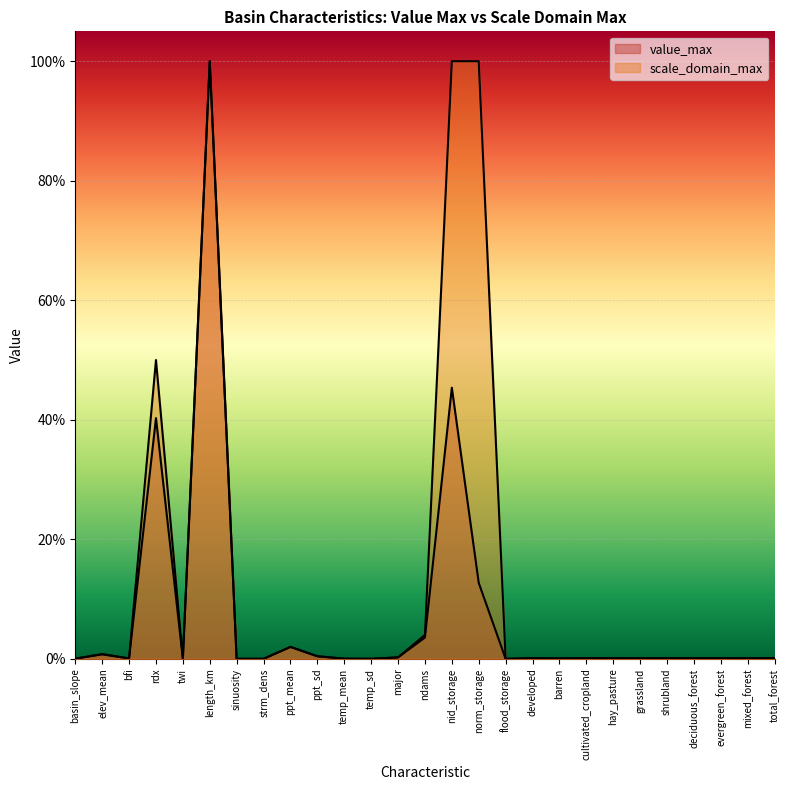

Where is scale_domain_max nearest to the value 0?

temp_sd